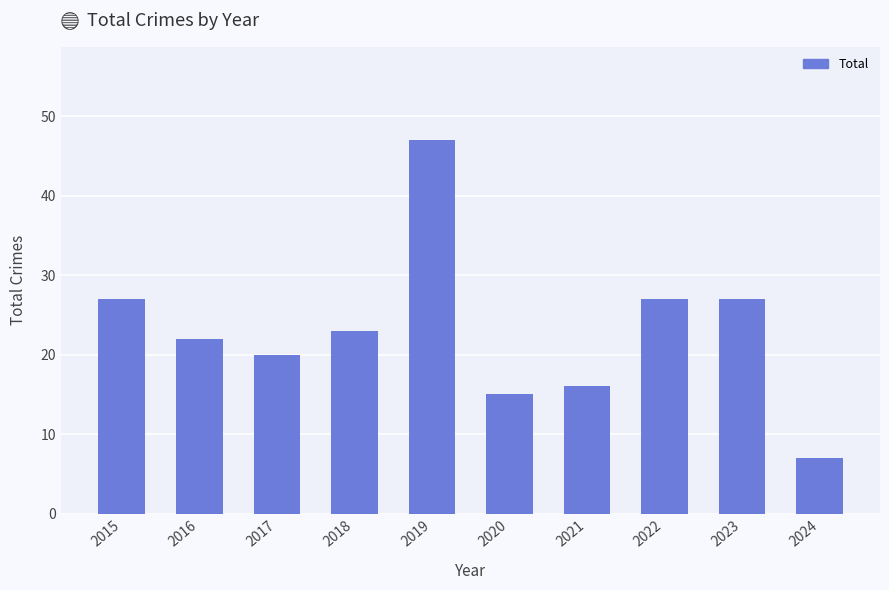

Is it true that the value at 2022 is 39?

False